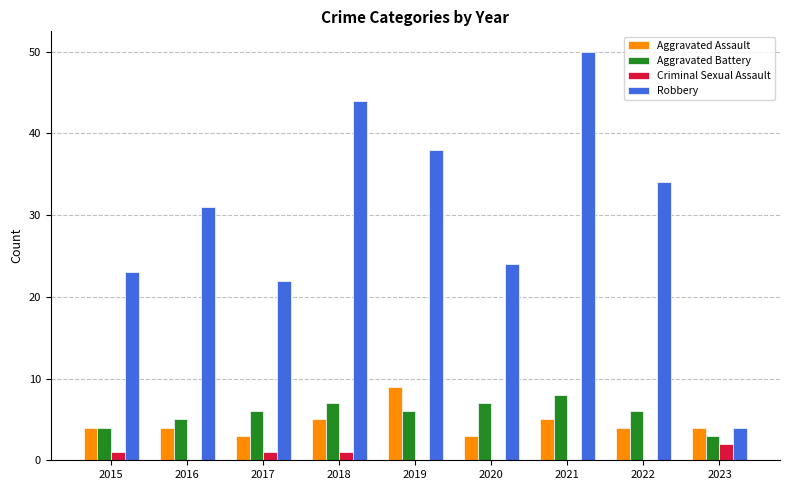

Which series changed the most between 2021 and 2022?

Robbery